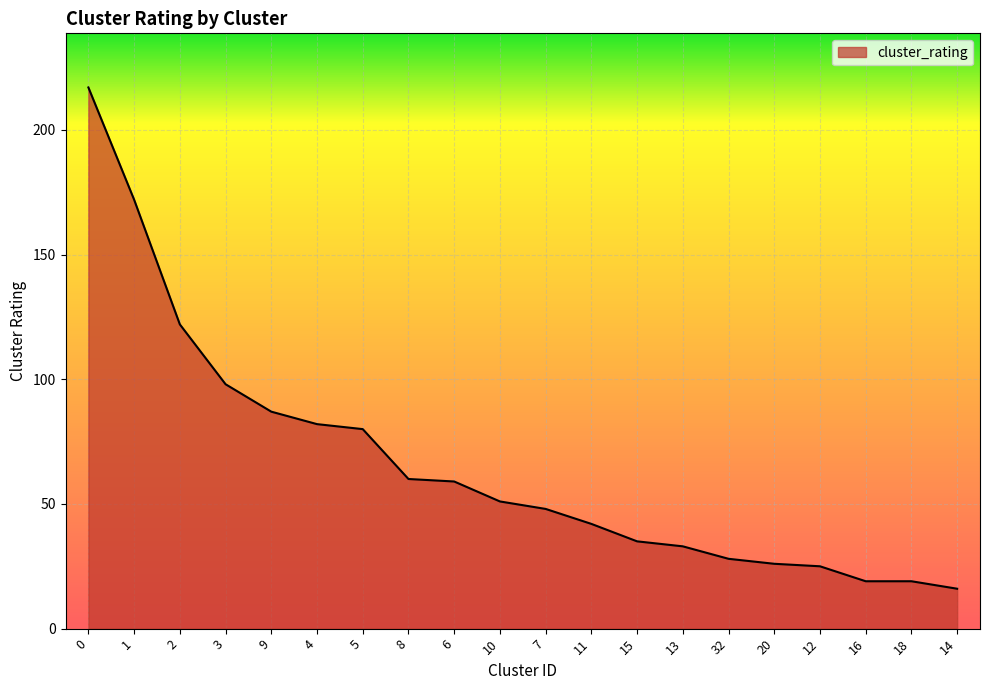

What is the difference between the second highest and minimum values?

156